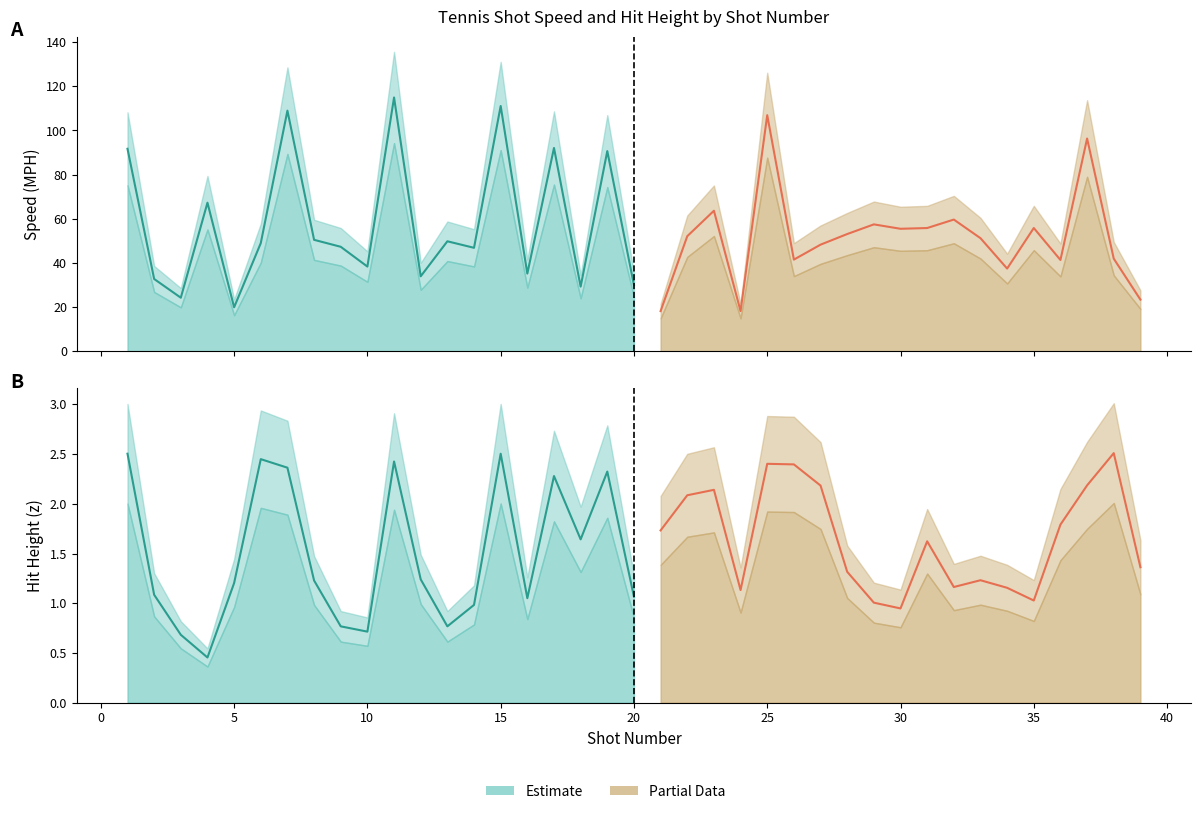

How many interior local peaks does the Hit (z) series have?

10